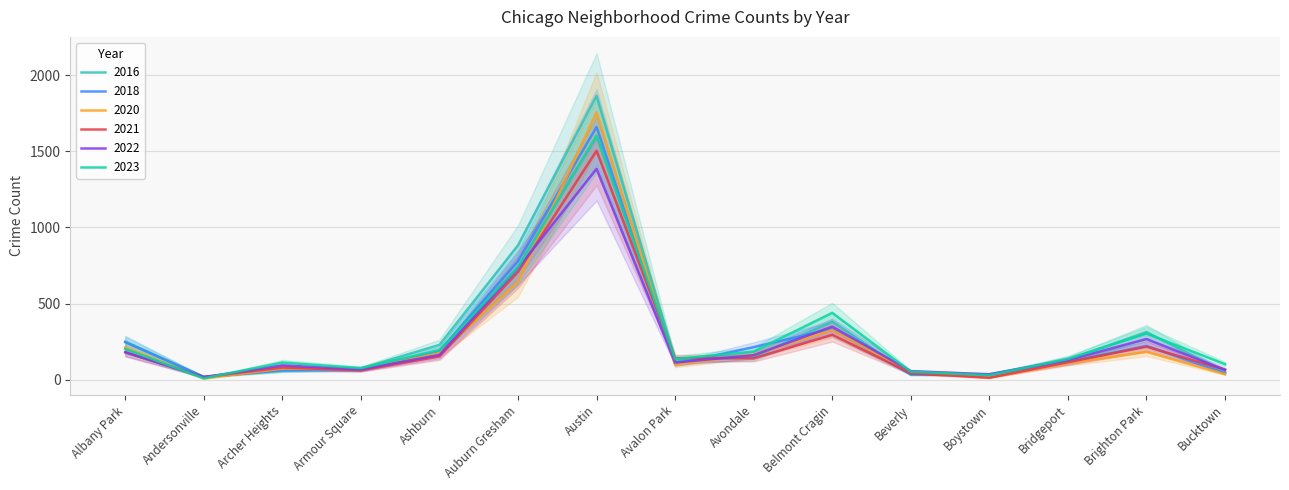

How many categories are shown in the chart?

15